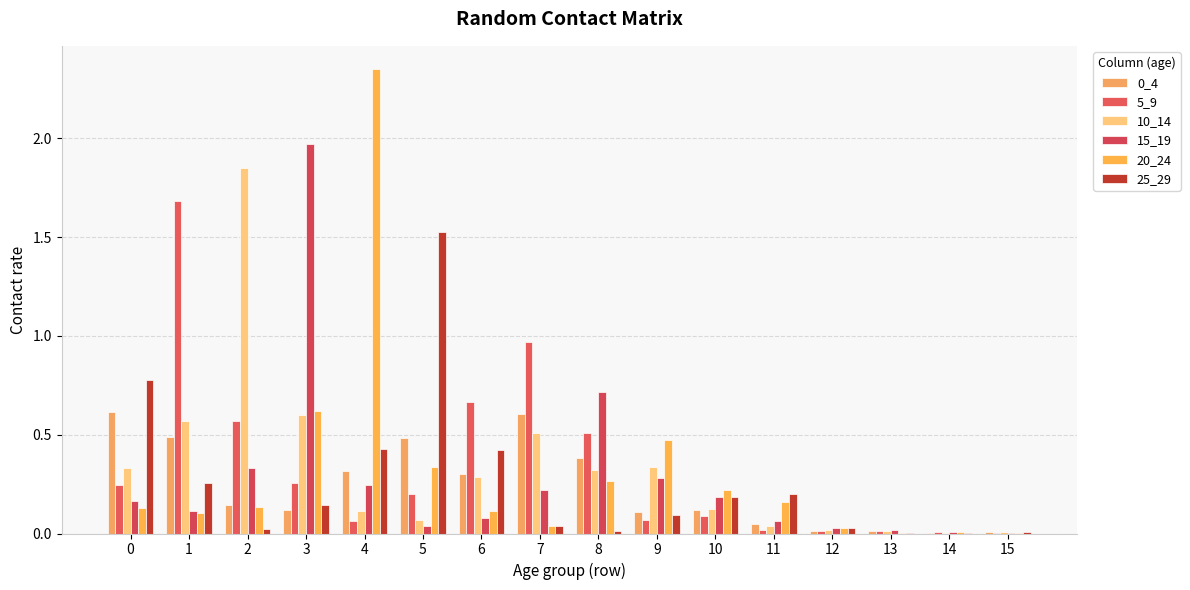

What is the value of the 15_19 bar at the 9th from the left?

0.7